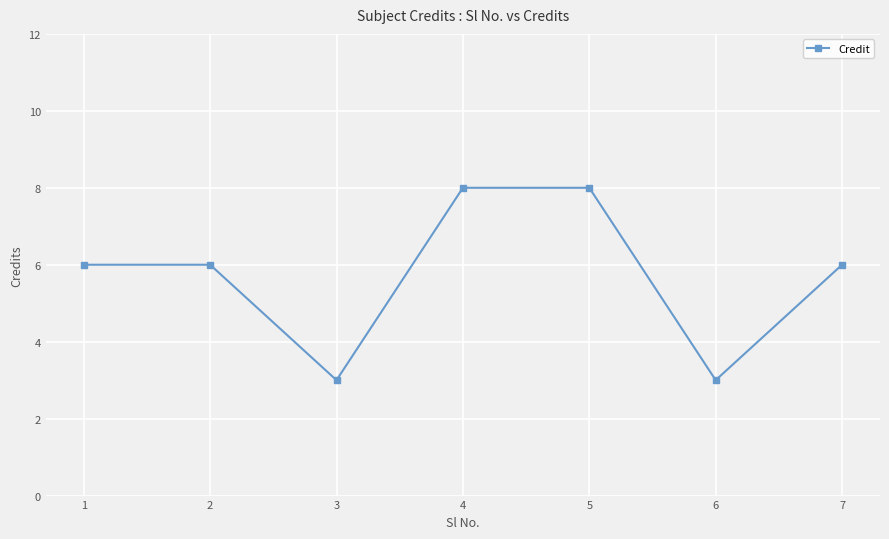

What is the sum of the values at 3 and 2?

9